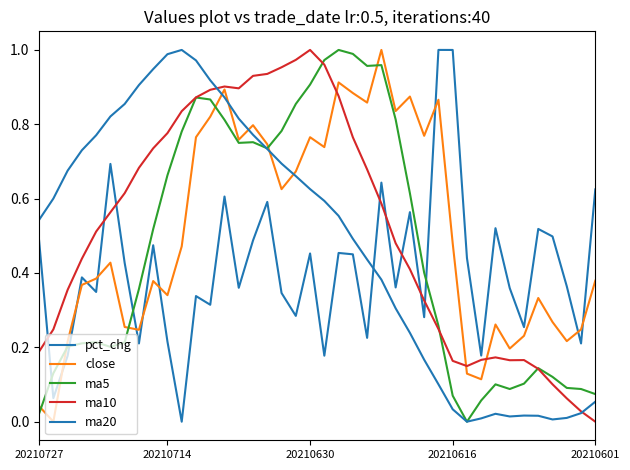

Does the chart display data point markers on the line(s)?

No